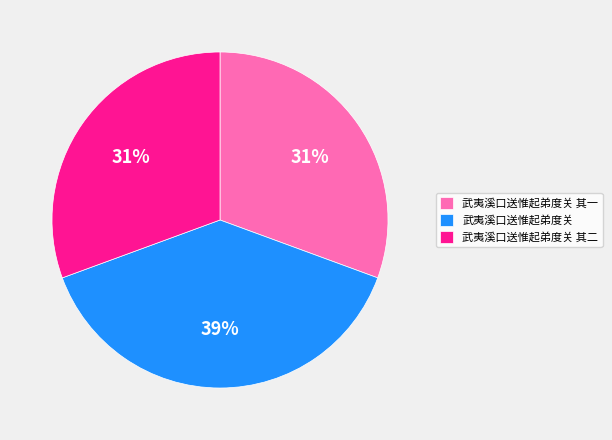

Which slice is the largest?

武夷溪口送惟起弟度关